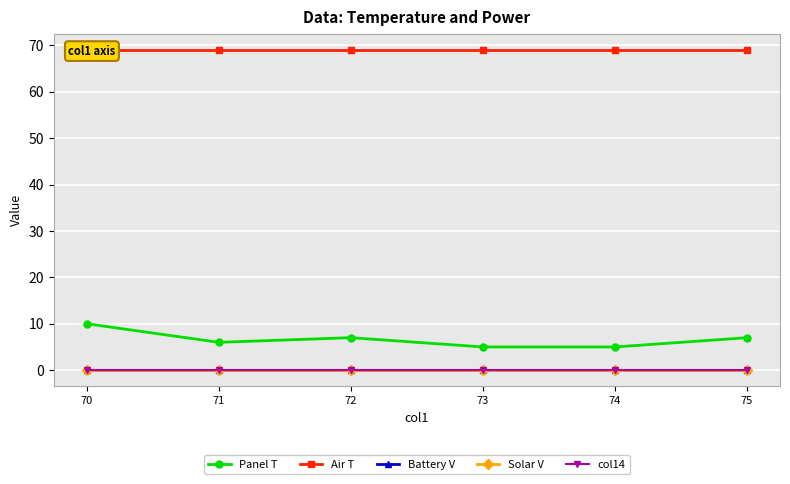

True or false: Battery V has more than 2 points higher than both neighbors.

False